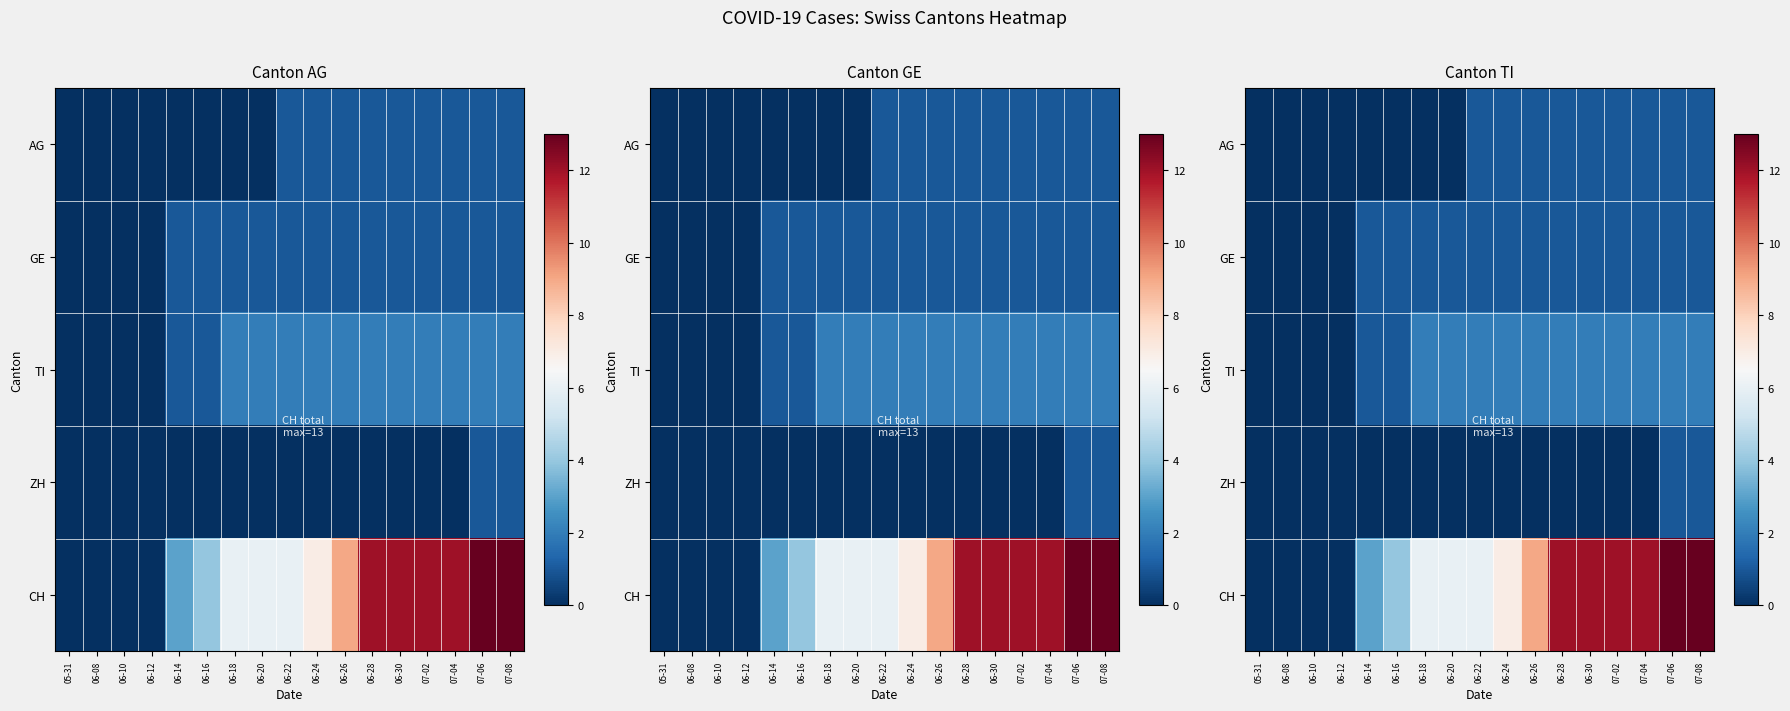

True or false: TI has a value of 3 at 07-08.

False